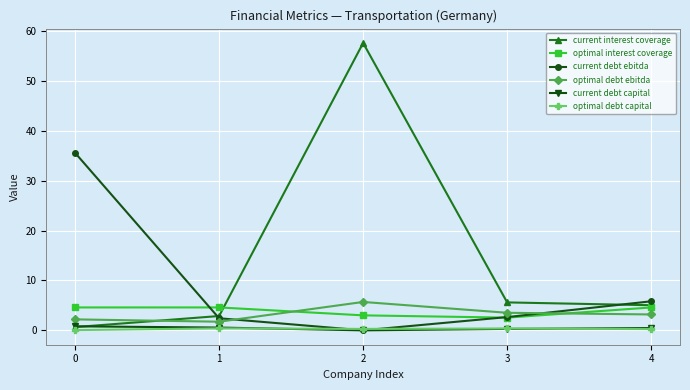

What is the spread (max minus min) of values at 3?

5.3